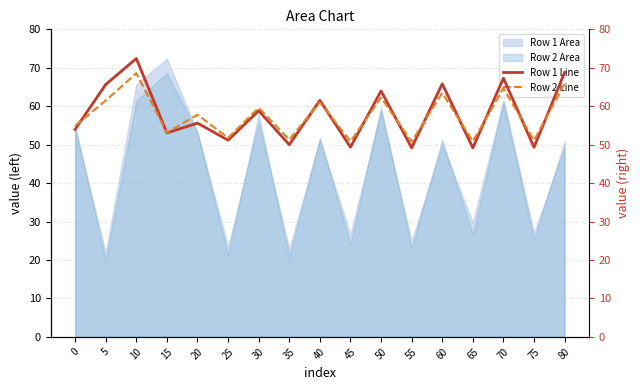

What is the maximum value for Row 2 Line?

68.6